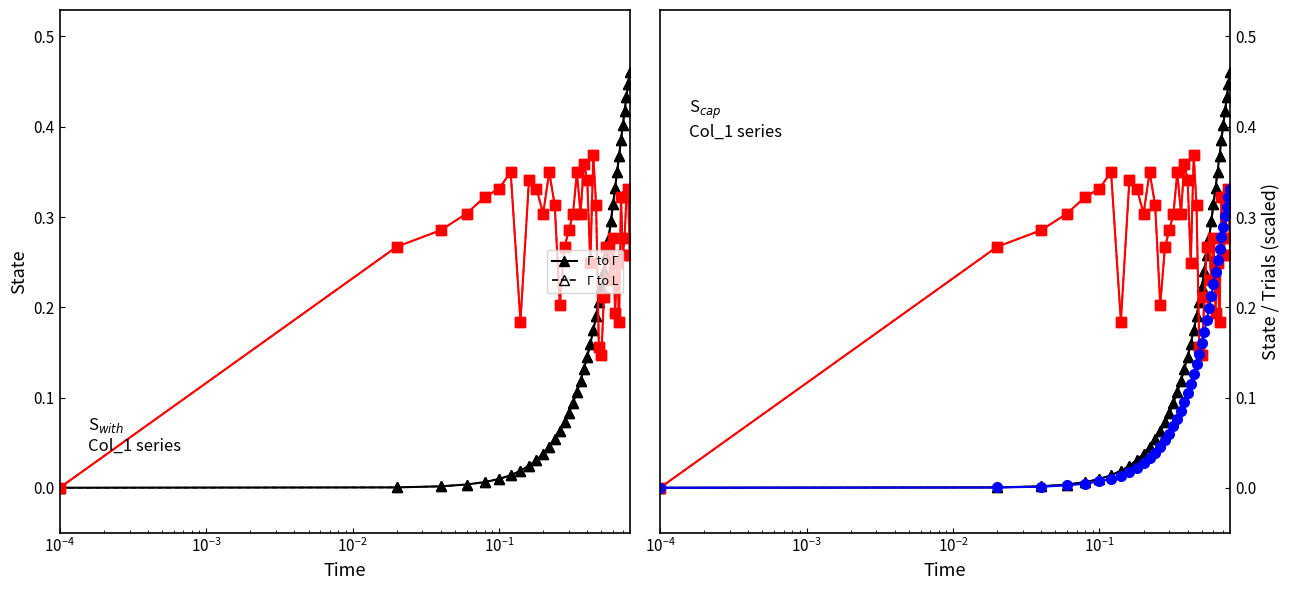

True or false: State (col_1) has more than 1 points higher than both neighbors.

False